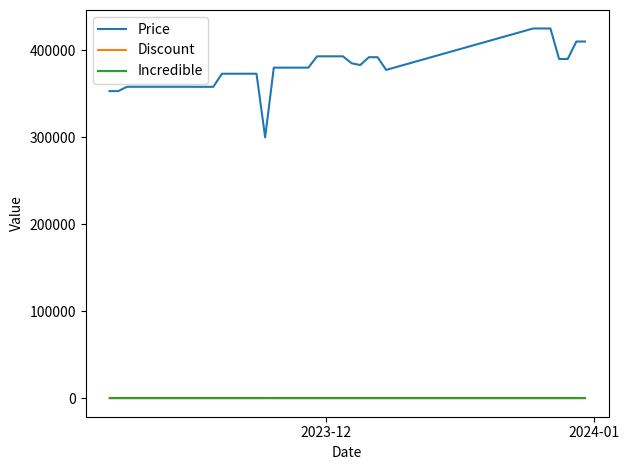

How many categories are shown in the chart?

40